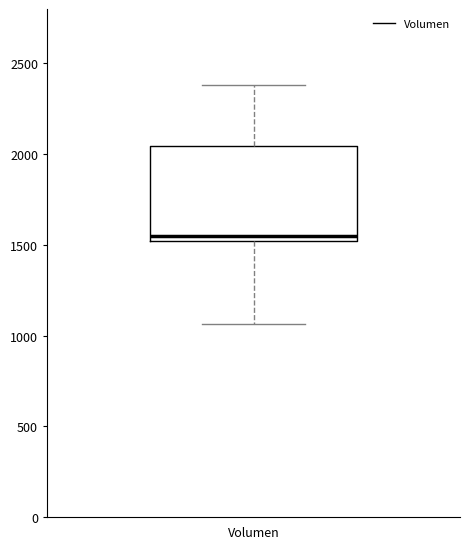

Transcribe this box plot: give where the median line is, the range the box spans, and where the two whiskers end, as read against the y-axis. The values are not printed on the chart, so give them approximately, as read against the axis.

median 1550, box 1500 to 2050, whiskers 1050 to 2400